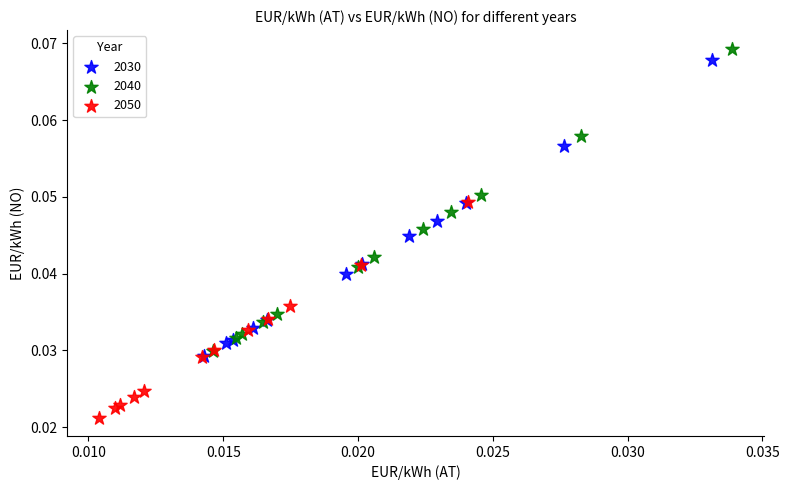

What are all the series names shown in the legend?

2030, 2040, 2050